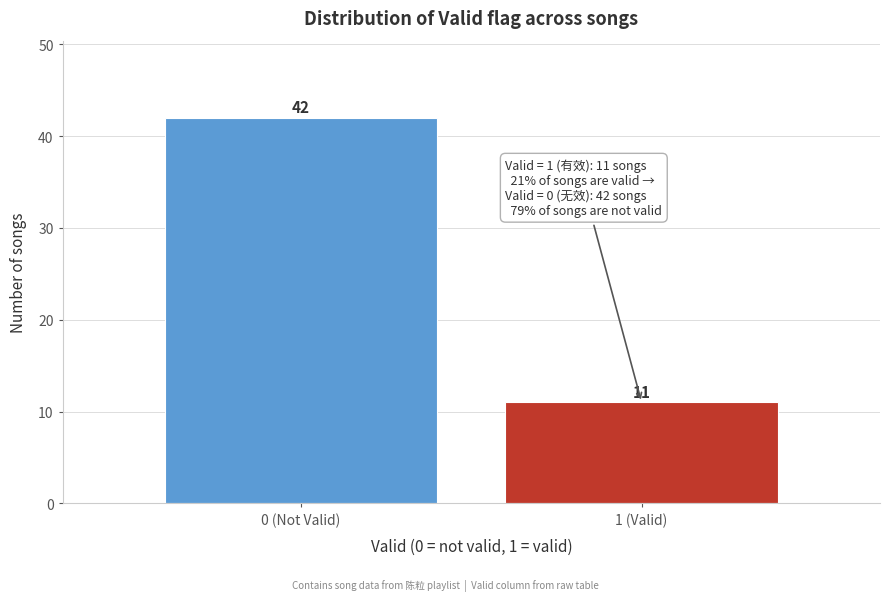

Reading left to right, transcribe all the data shown in this chart.

42	11